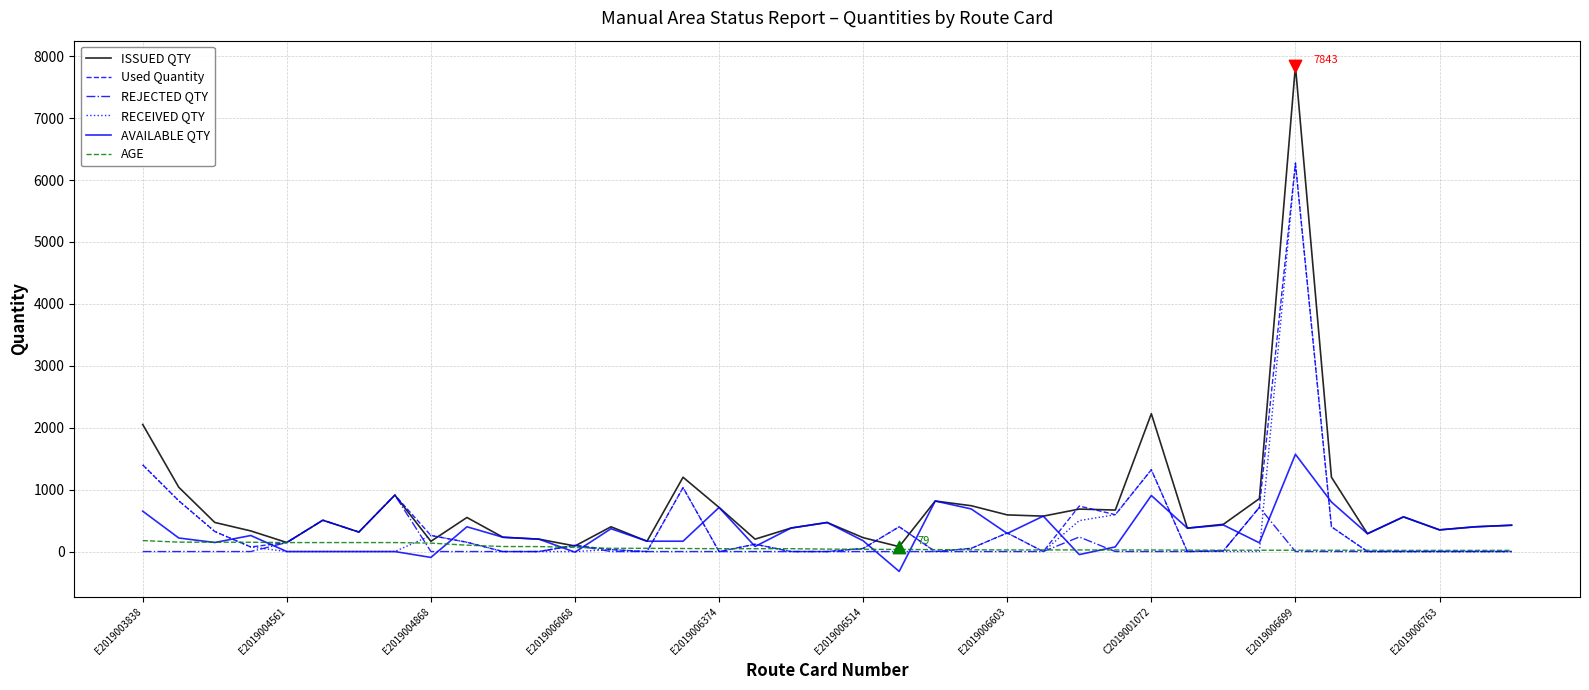

Which series has the widest spread of values?

ISSUED QTY